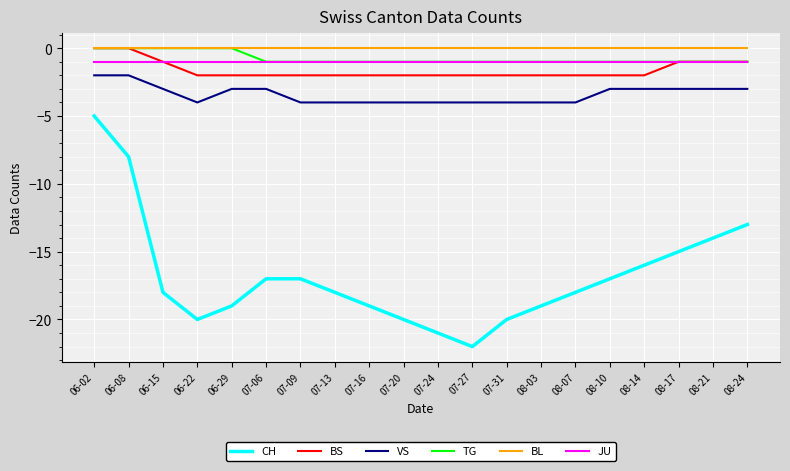

What position from the left is 08-07?

15